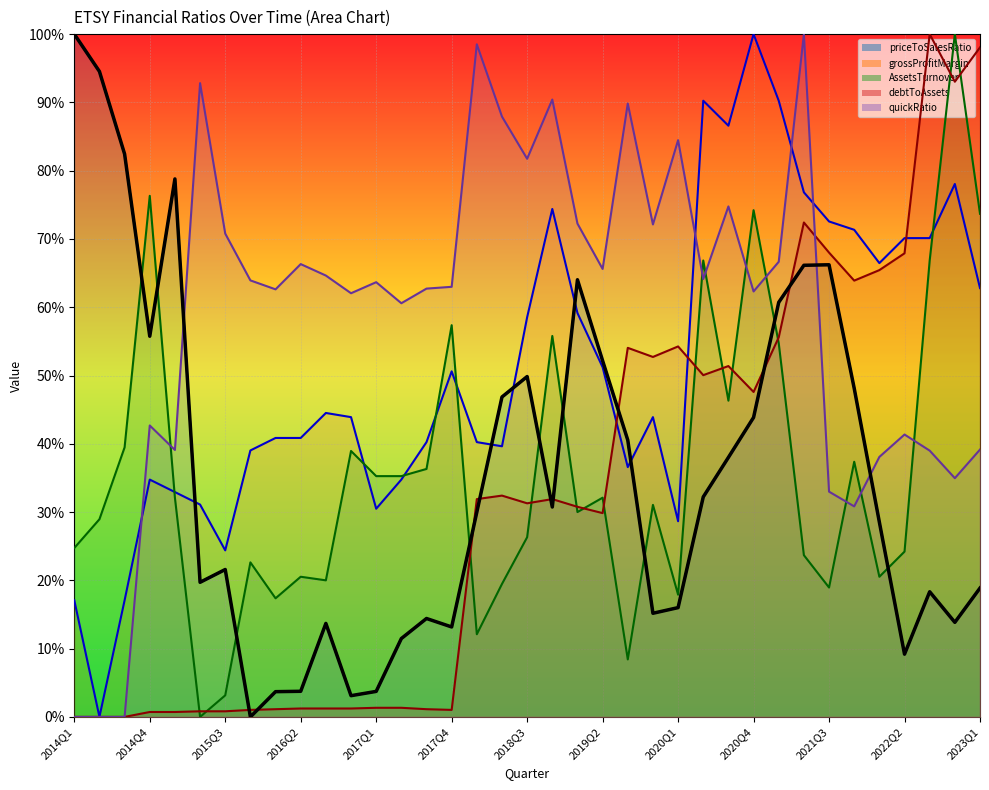

The quickRatio series shows 0.6 at 2020Q2. True or false?

True